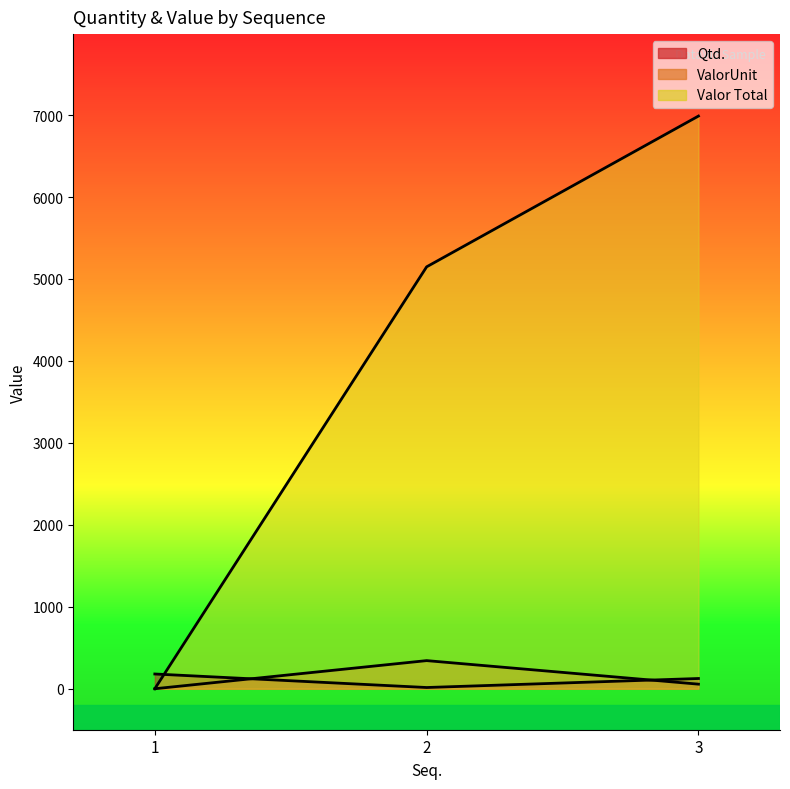

How many data points does each series have?

3